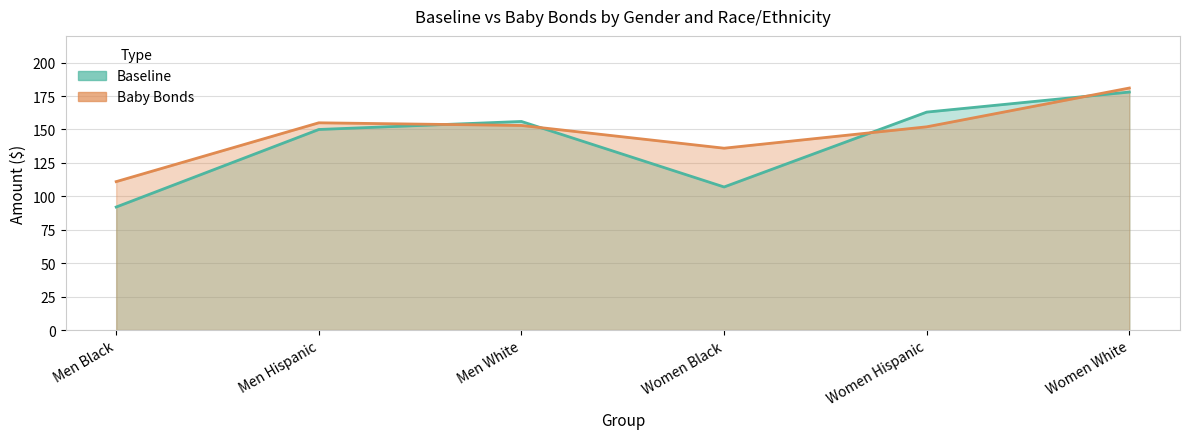

What are all the series names shown in the legend?

Baseline, Baby Bonds